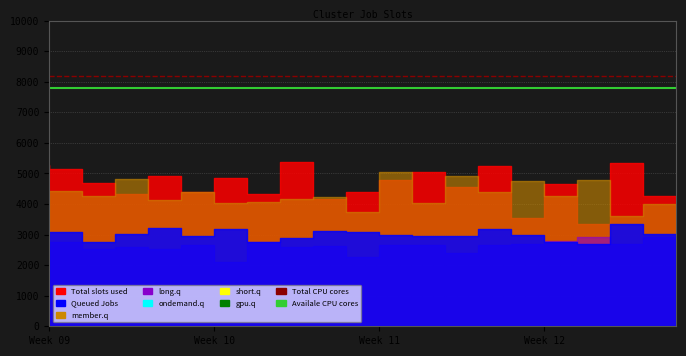

True or false: Total CPU cores has a value of 3009 at 14.

False